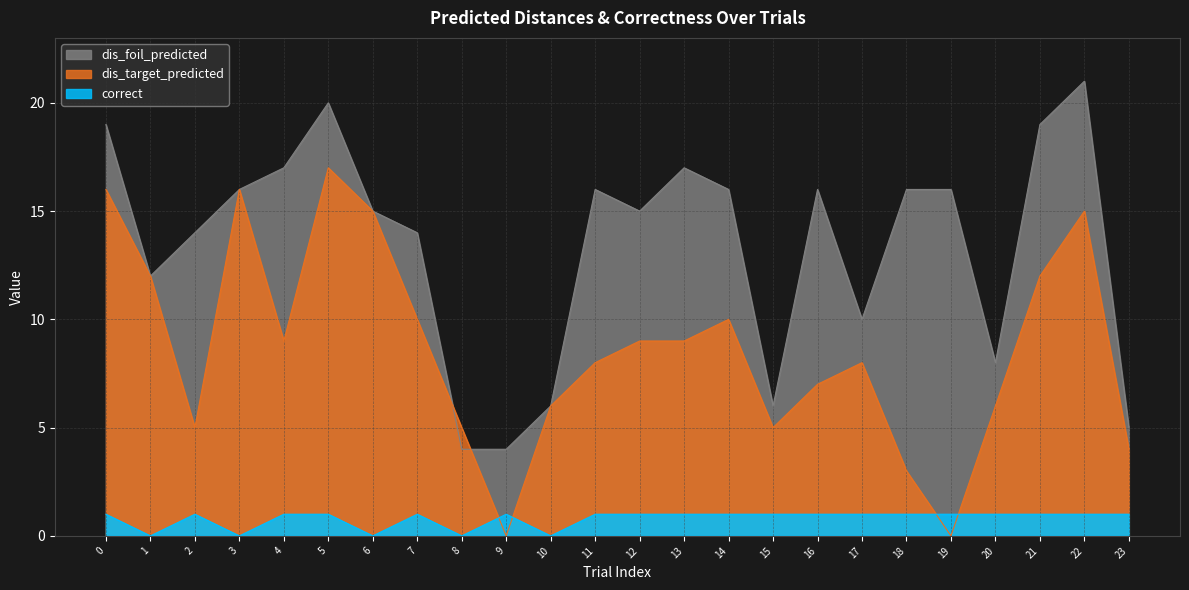

How many interior local peaks does the dis_target_predicted series have?

5